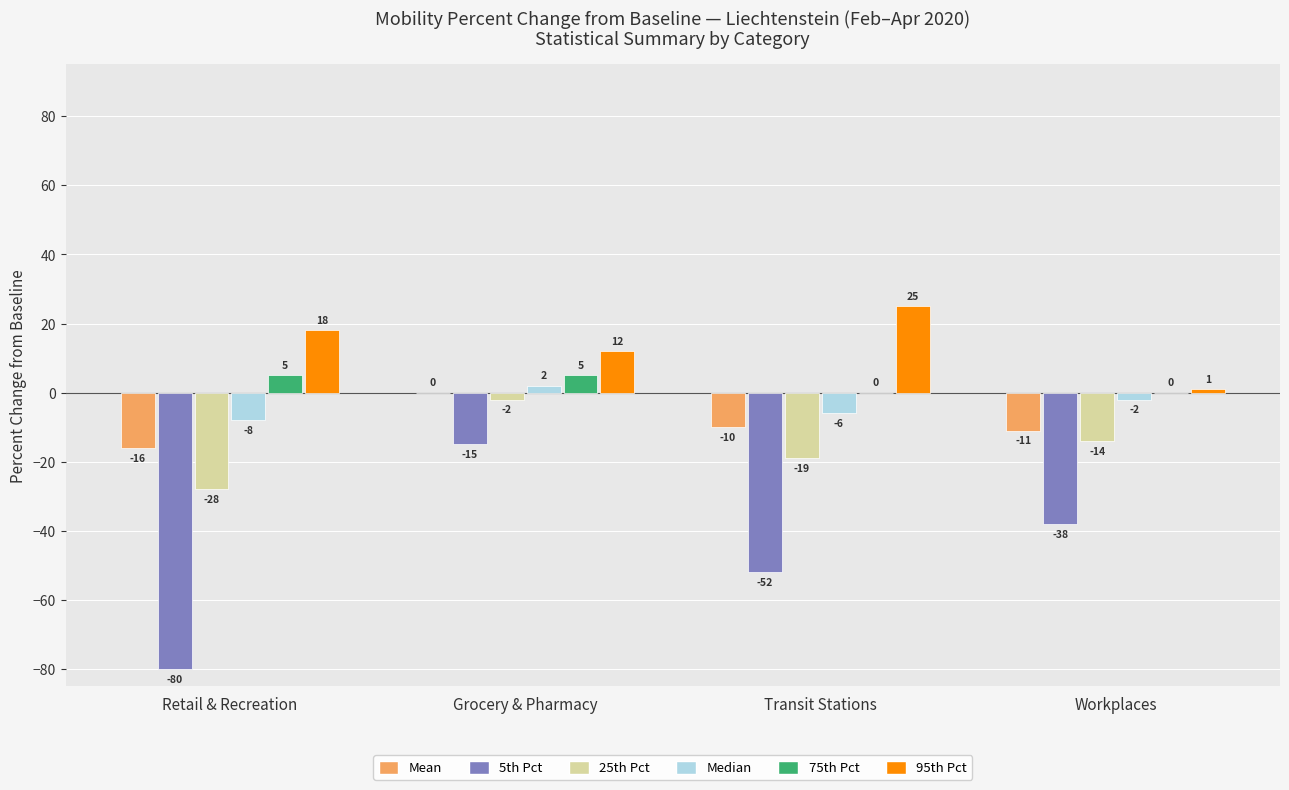

Reading right to left, list all the values displayed in this chart.

Mean: Workplaces=-11	Transit Stations=-10	Grocery & Pharmacy=0	Retail & Recreation=-16
5th Pct: Workplaces=-38	Transit Stations=-52	Grocery & Pharmacy=-15	Retail & Recreation=-80
25th Pct: Workplaces=-14	Transit Stations=-19	Grocery & Pharmacy=-2	Retail & Recreation=-28
Median: Workplaces=-2	Transit Stations=-6	Grocery & Pharmacy=2	Retail & Recreation=-8
75th Pct: Workplaces=0	Transit Stations=0	Grocery & Pharmacy=5	Retail & Recreation=5
95th Pct: Workplaces=1	Transit Stations=25	Grocery & Pharmacy=12	Retail & Recreation=18